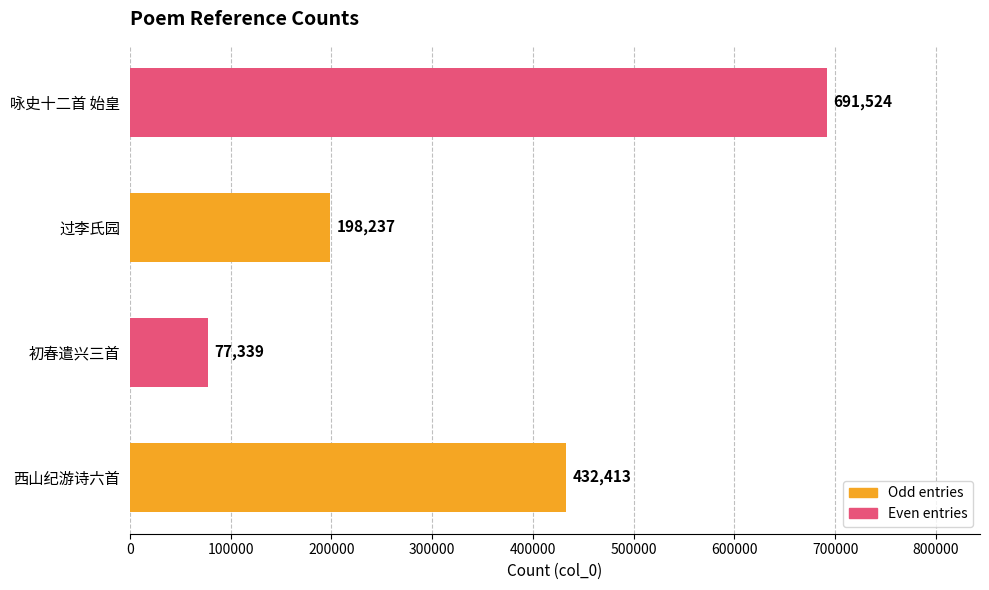

What is the sum of all values?

1399513